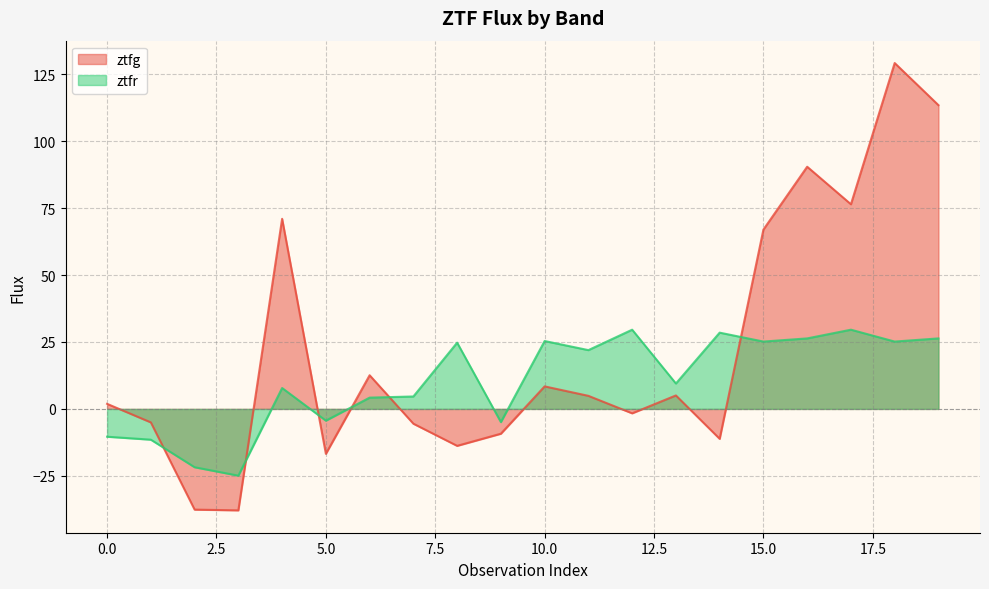

What is the difference between the highest and lowest values at 5.0?

12.4